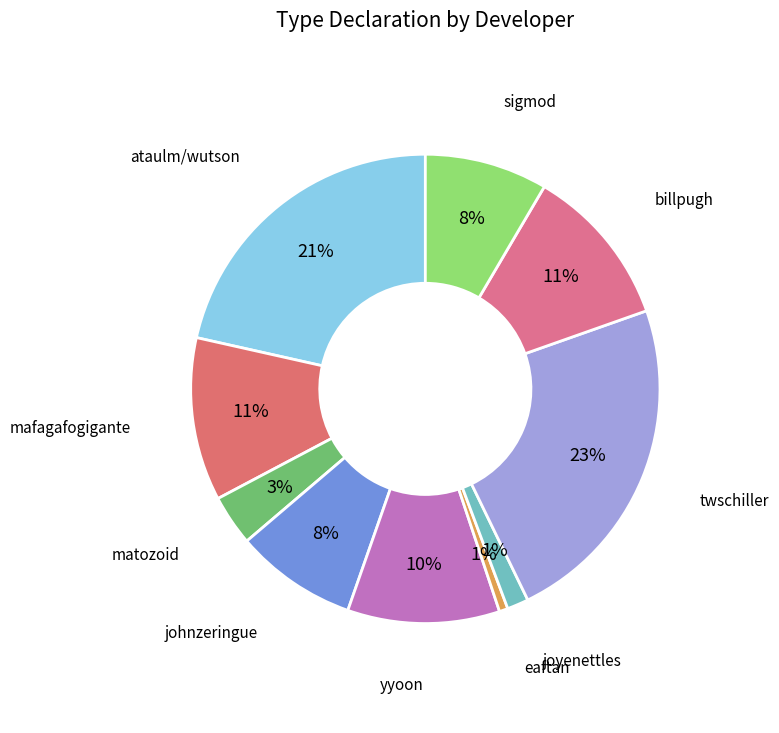

How many segments does this pie chart have?

10